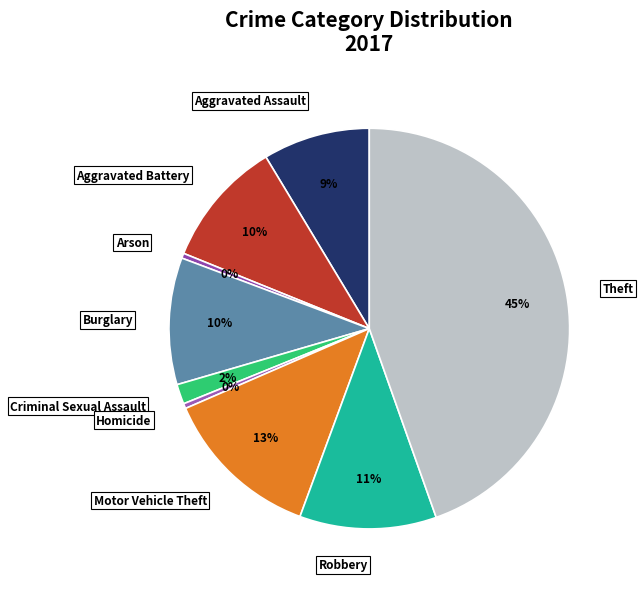

How many slices are in this pie chart?

9